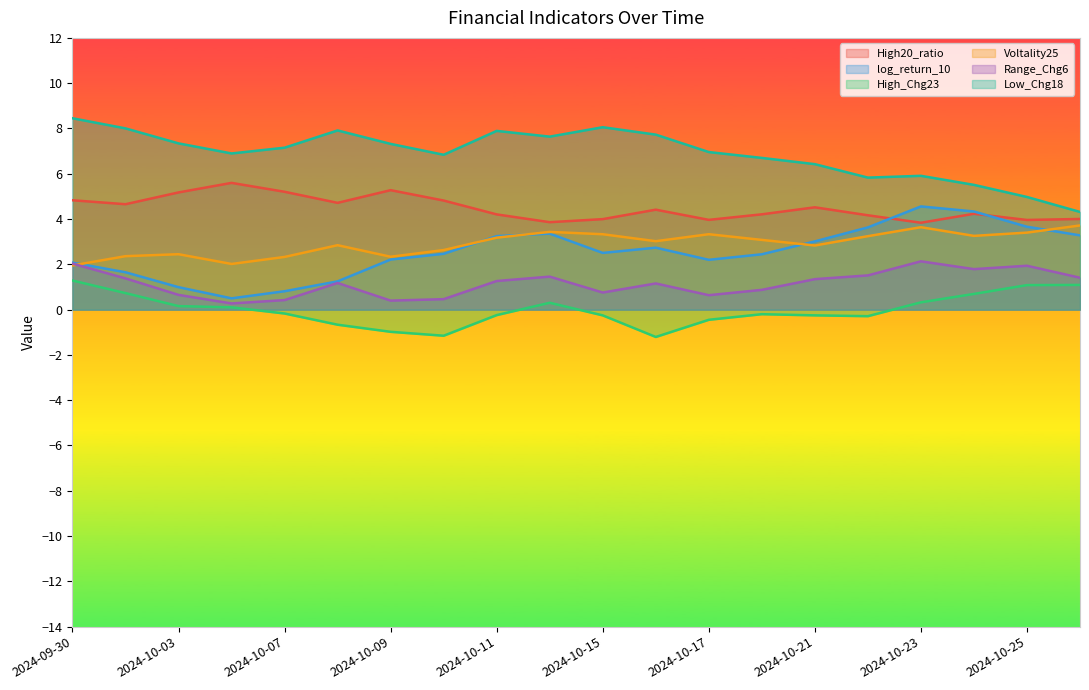

How many values in the High_Chg23 series exceed 0?

9